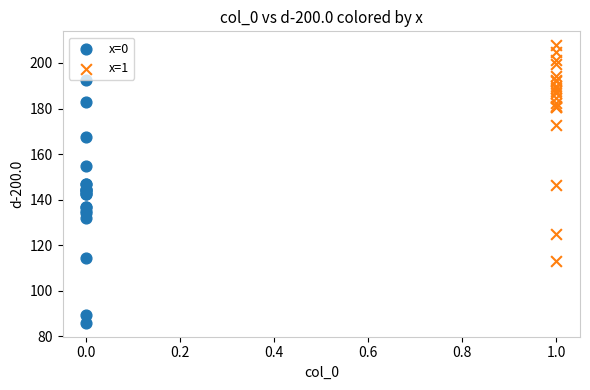

Which series reaches the minimum Y coordinate?

x=0